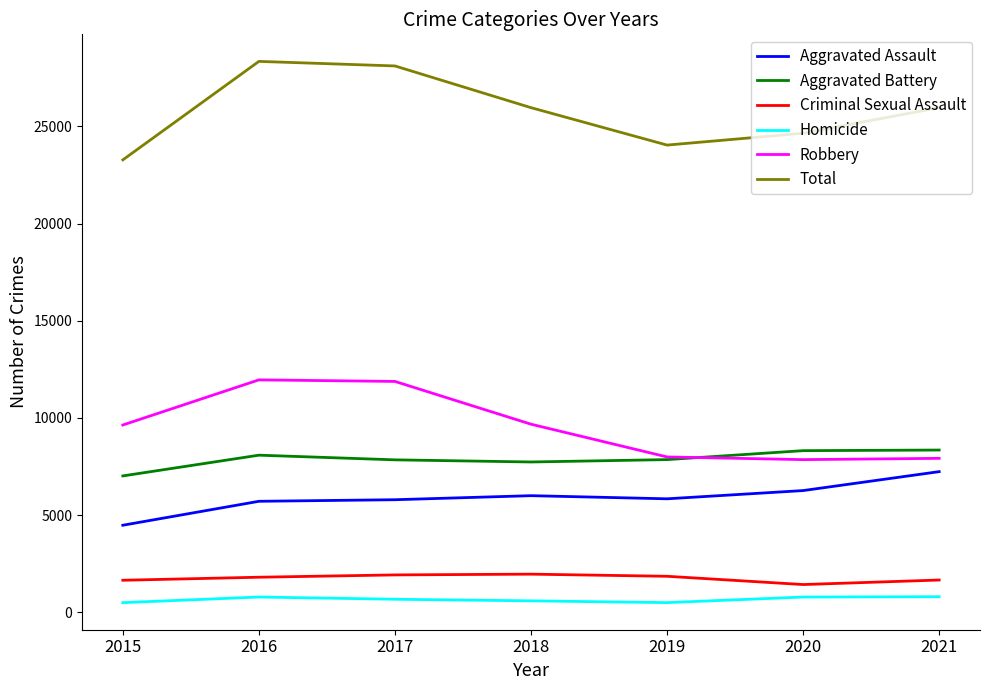

True or false: Criminal Sexual Assault and Aggravated Assault cross at least once.

False